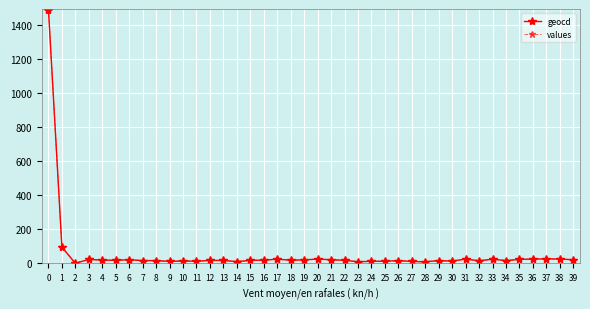

What is the maximum value shown in the chart?

1490.0